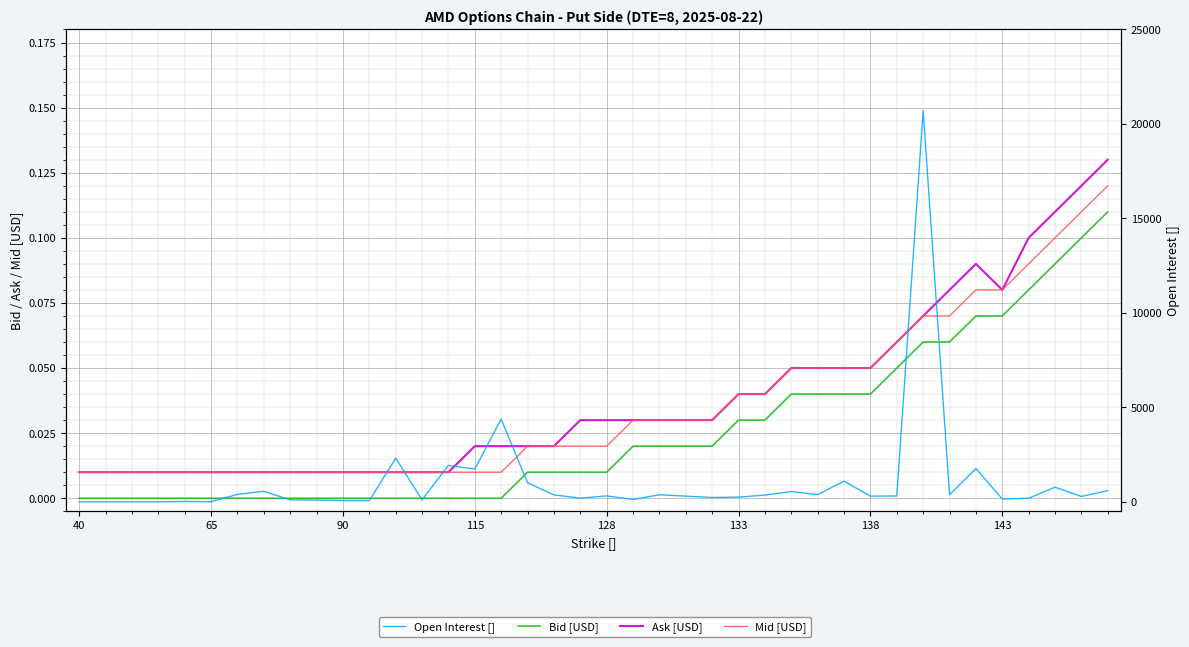

What is the label of the 39th point from the left?

38